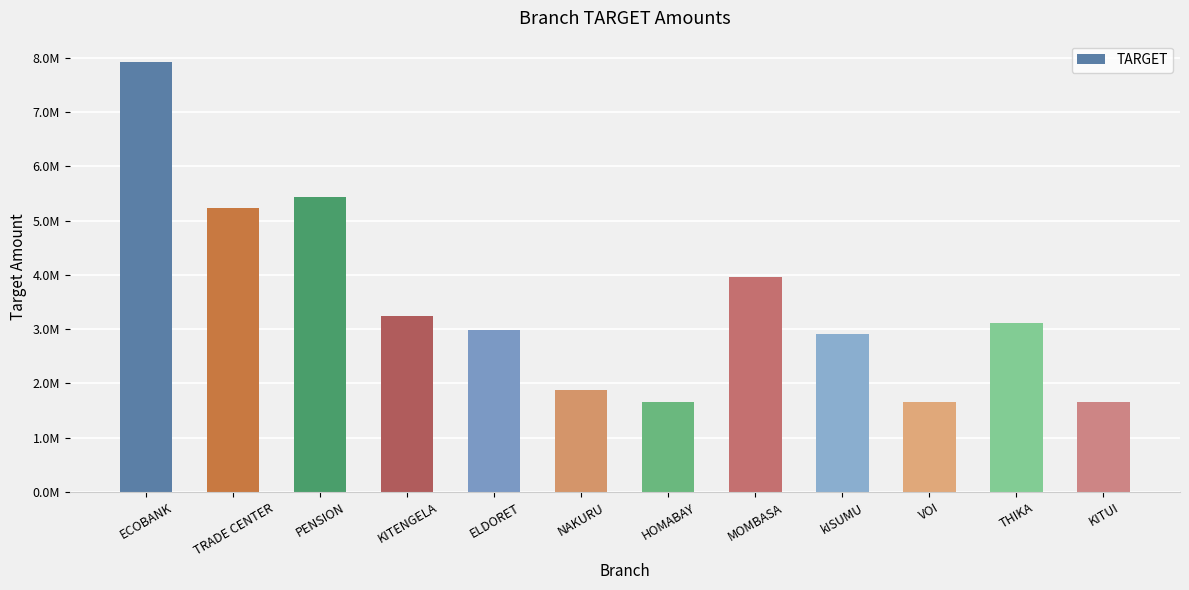

What is the difference between the maximum and minimum values?

6250000.0